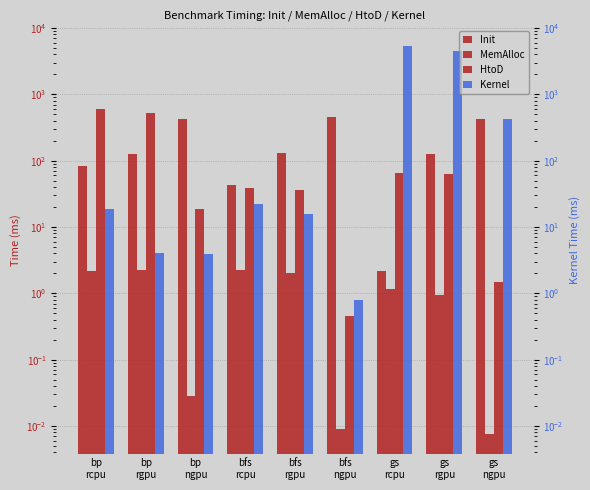

Rank the series by their maximum value, from lowest to highest.

MemAlloc, Init, HtoD, Kernel